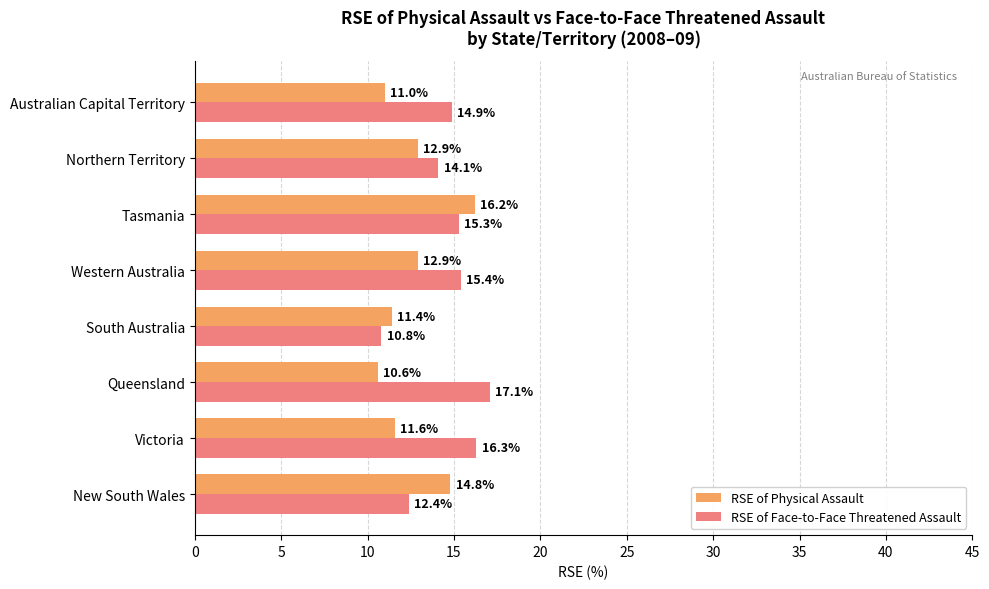

Read the RSE of Face-to-Face Threatened Assault value at Tasmania.

15.3